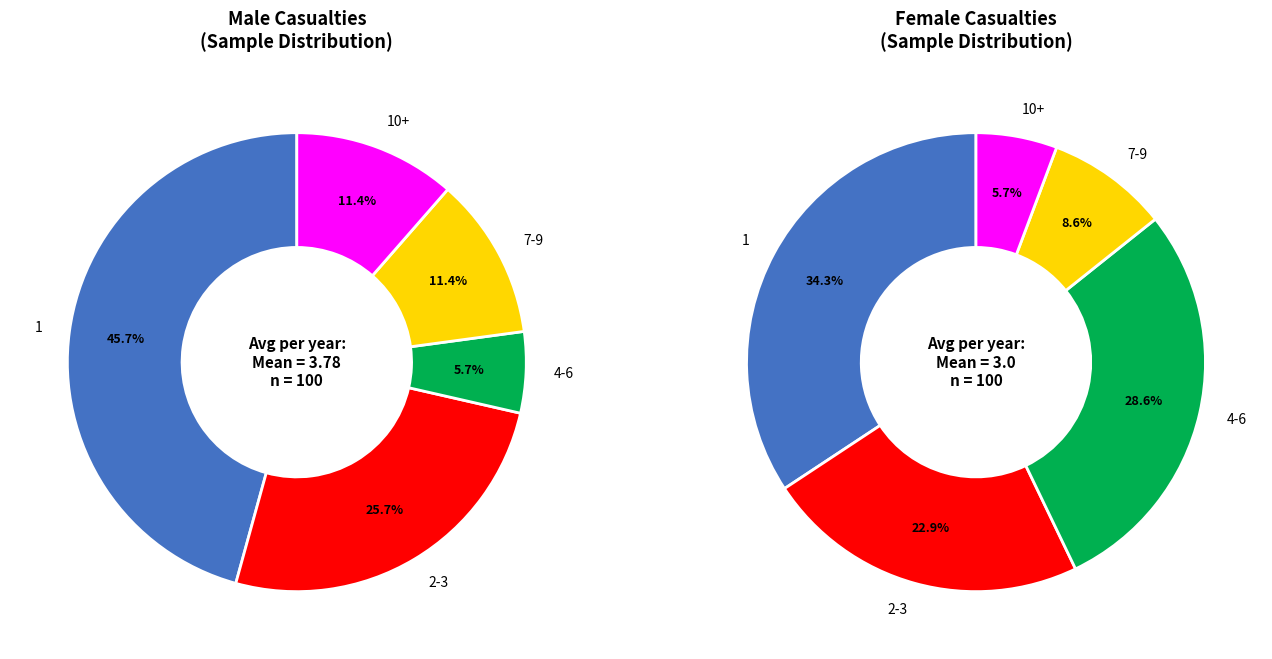

What is the change in value from Male to Female?

-0.8